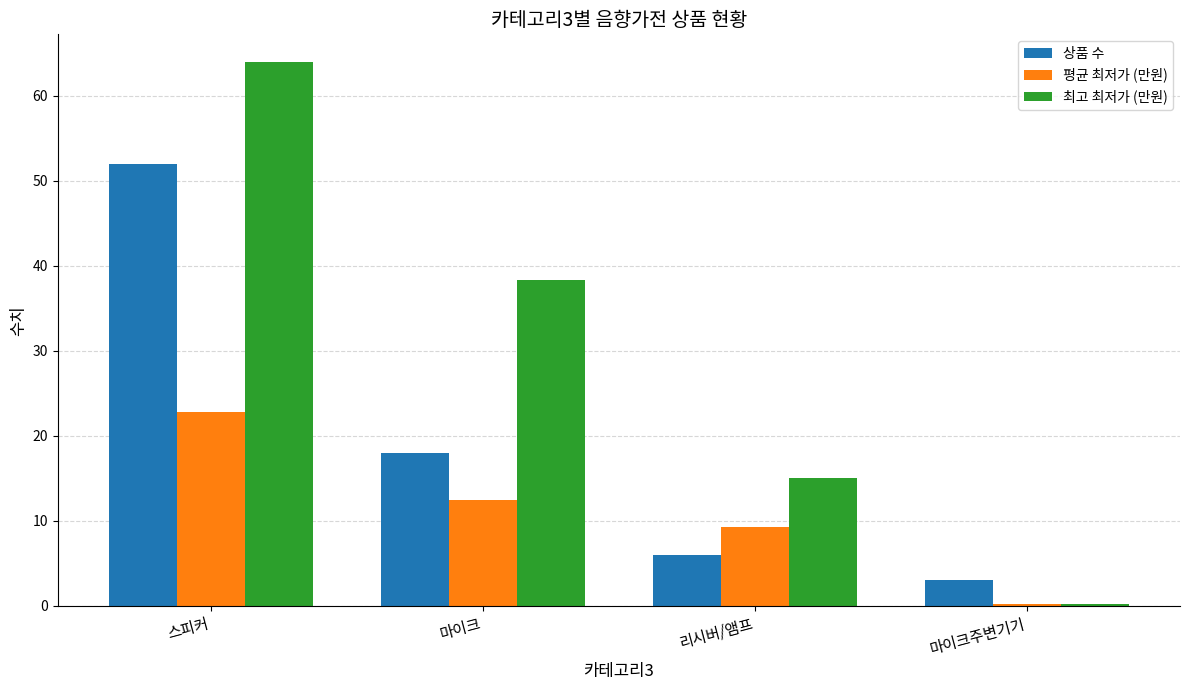

Reading right to left, list all the values displayed in this chart.

상품 수: 마이크주변기기=3.0	리시버/앰프=6.0	마이크=18.0	스피커=52.0
평균 최저가 (만원): 마이크주변기기=0.2	리시버/앰프=9.3	마이크=12.4	스피커=22.8
최고 최저가 (만원): 마이크주변기기=0.2	리시버/앰프=15.0	마이크=38.3	스피커=64.0